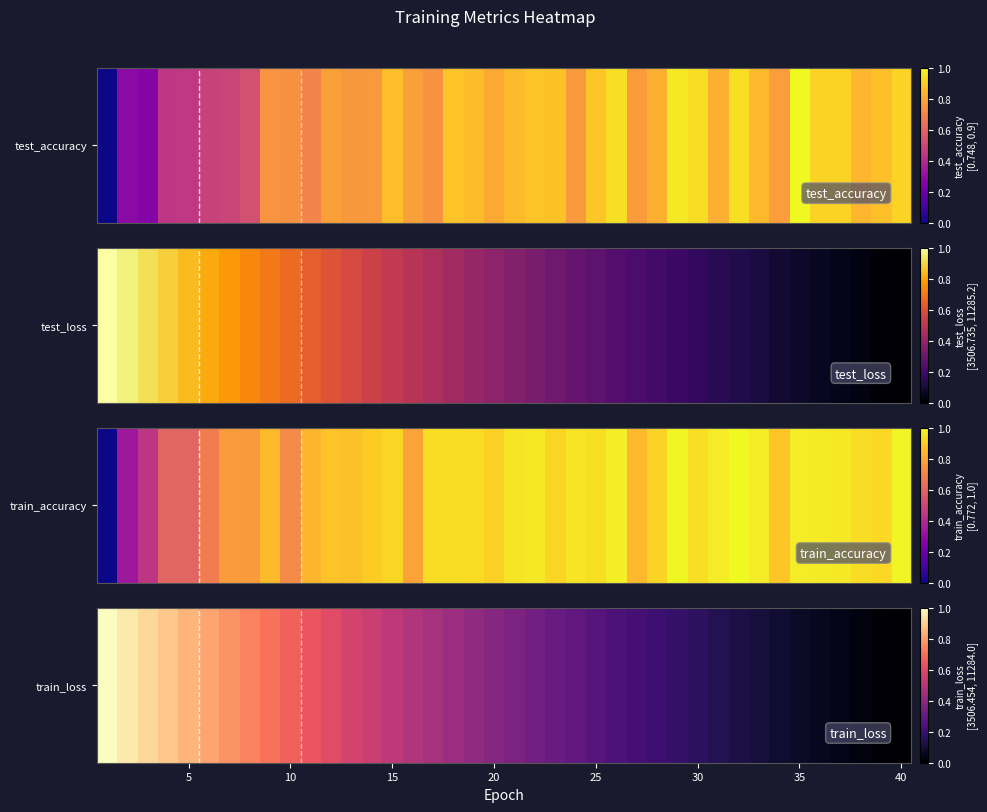

What is the change in value from 15 to 32?

-0.4